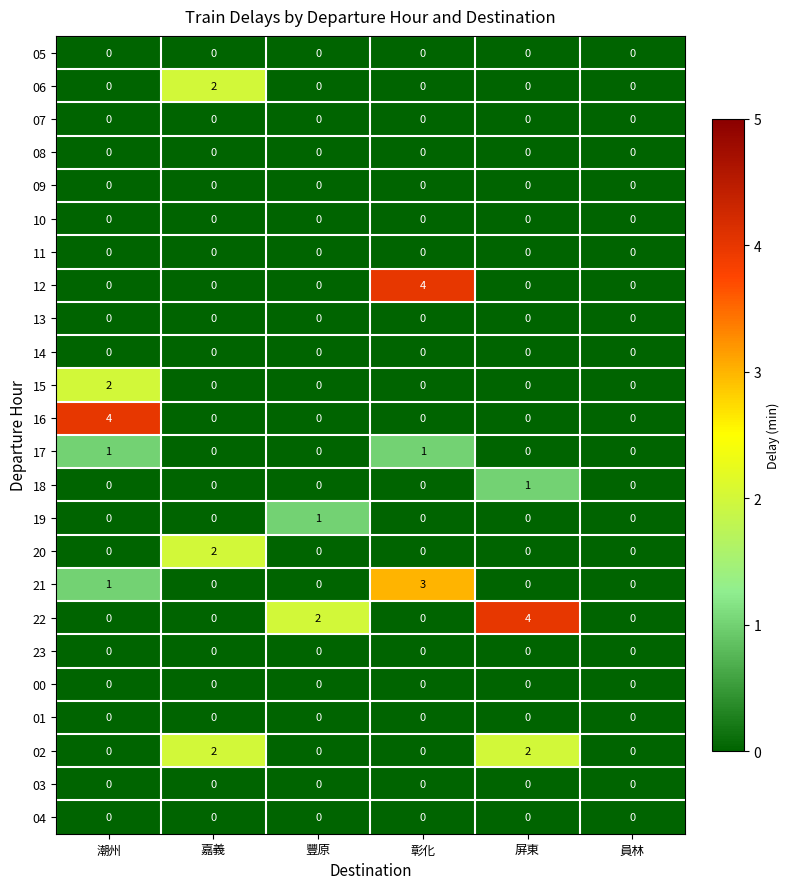

The 22 series shows 1 at 嘉義. True or false?

False